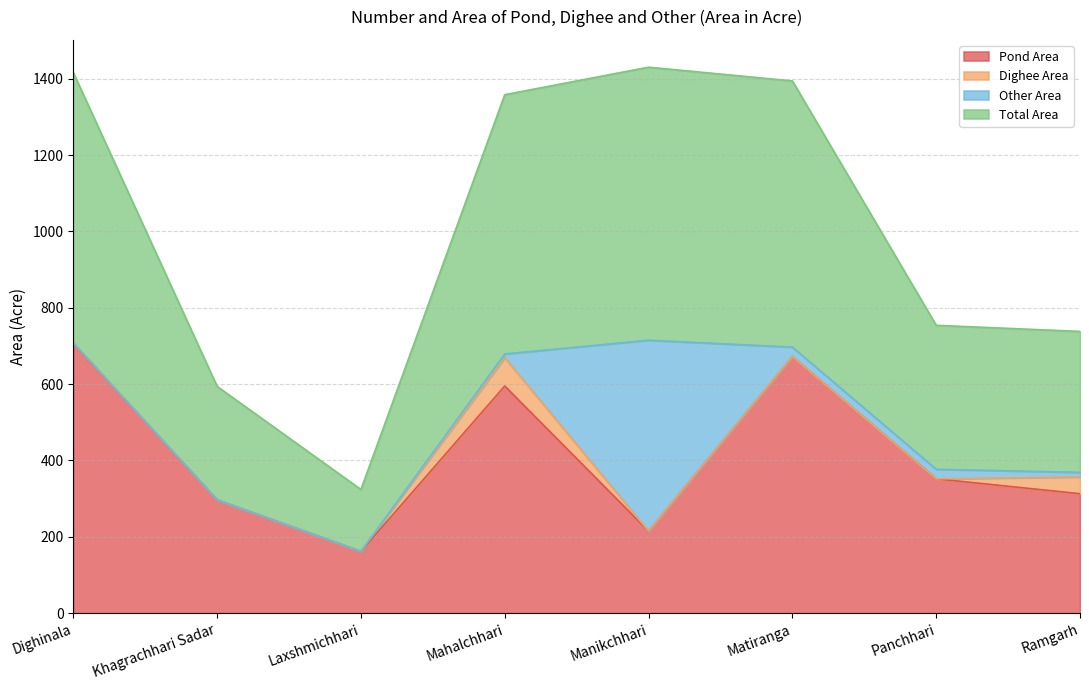

True or false: Pond Area and Total Area intersect in this chart.

False